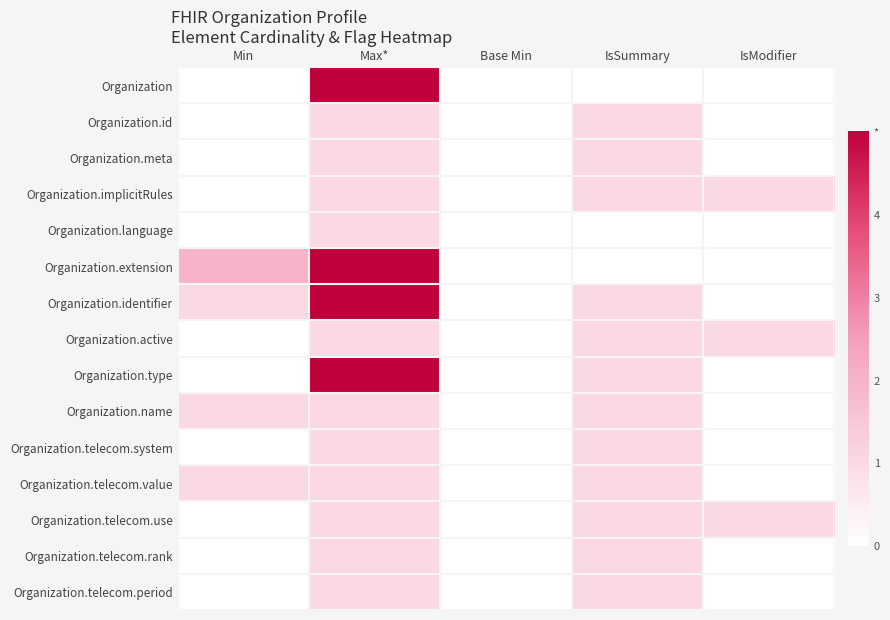

Which category has the highest value across all series?

Max*